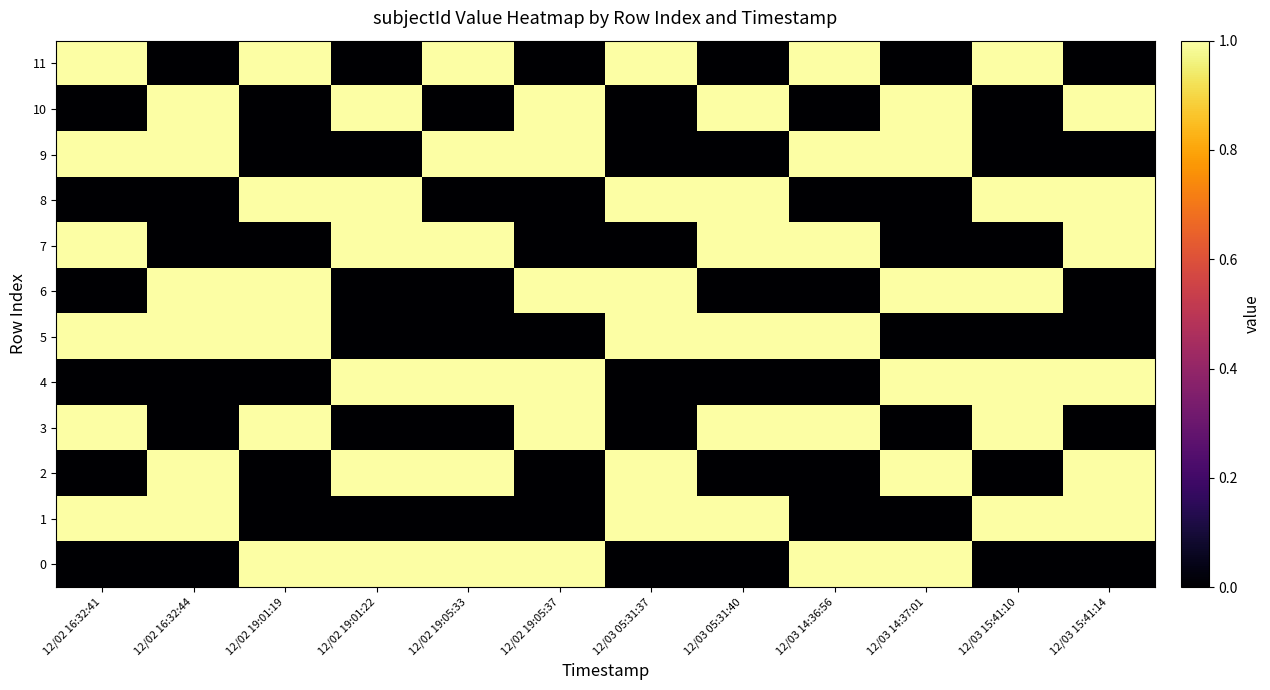

At which category is the sum across all series the highest?

12/02 16:32:41